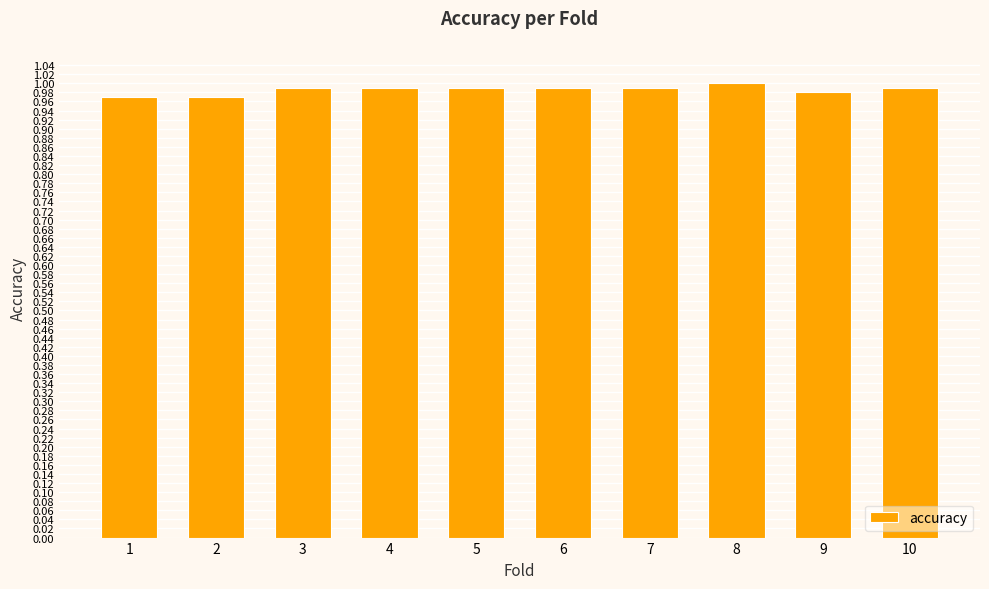

True or false: the data shows 1.0 at 10.

True